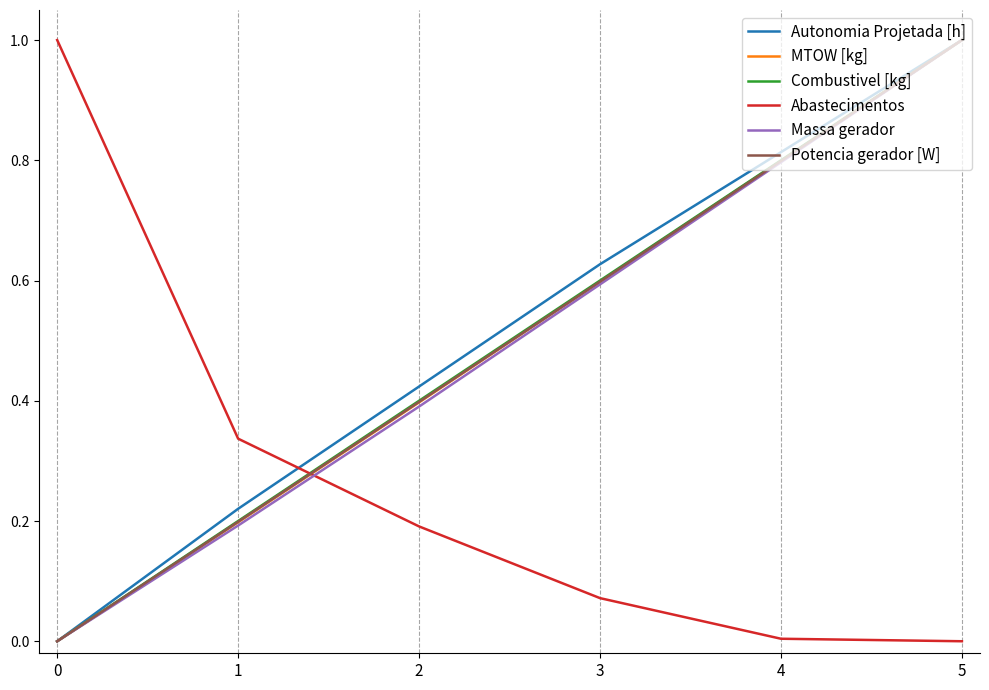

What is the highest value of the Massa gerador series?

1.0